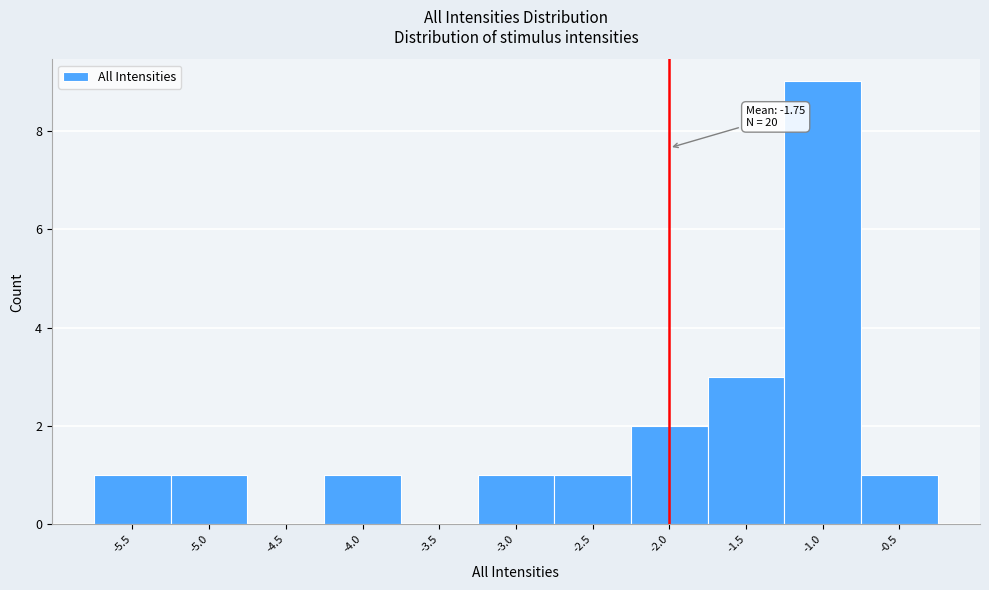

Reading right to left, extract all data points from this chart.

-0.5=1	-1.0=9	-1.5=3	-2.0=2	-2.5=1	-3.0=1	-3.5=0	-4.0=1	-4.5=0	-5.0=1	-5.5=1